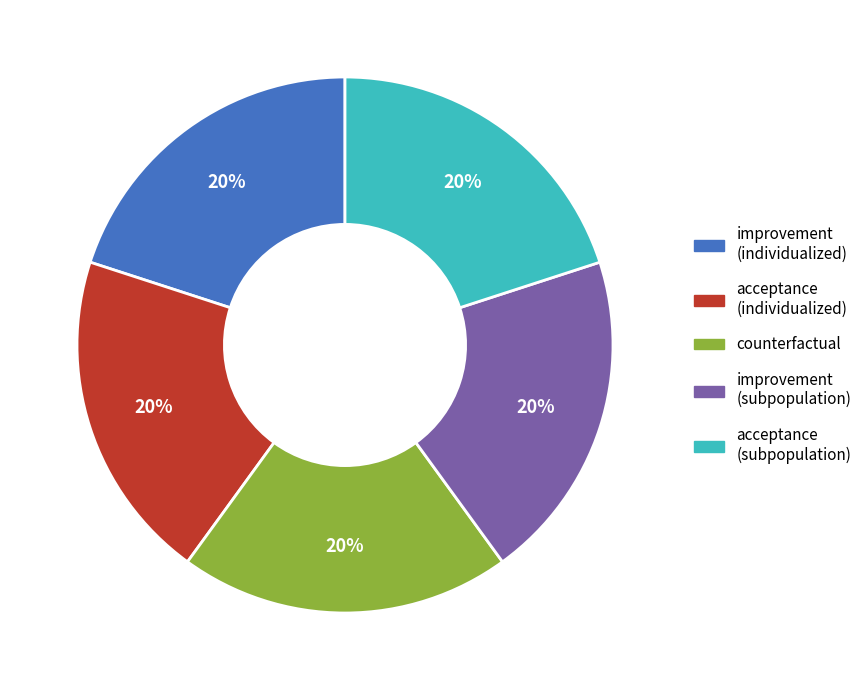

To the nearest percent, what is the average slice percentage?

20%